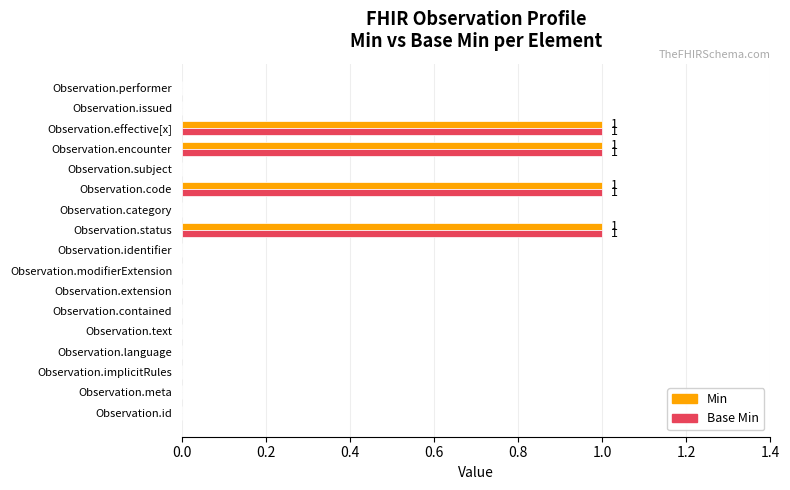

What is the greatest value displayed?

1